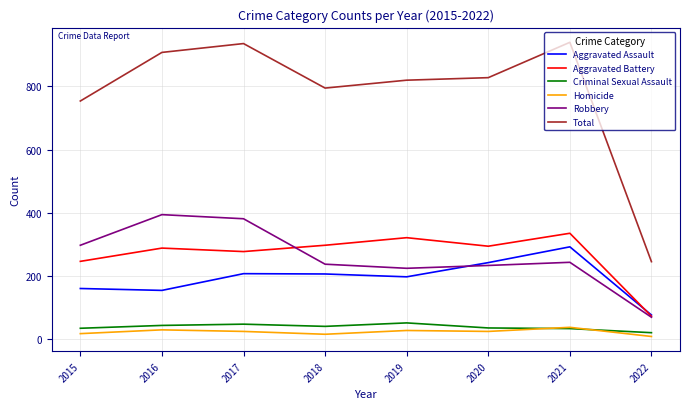

Rank the series at 2018 from lowest to highest value.

Homicide, Criminal Sexual Assault, Aggravated Assault, Robbery, Aggravated Battery, Total